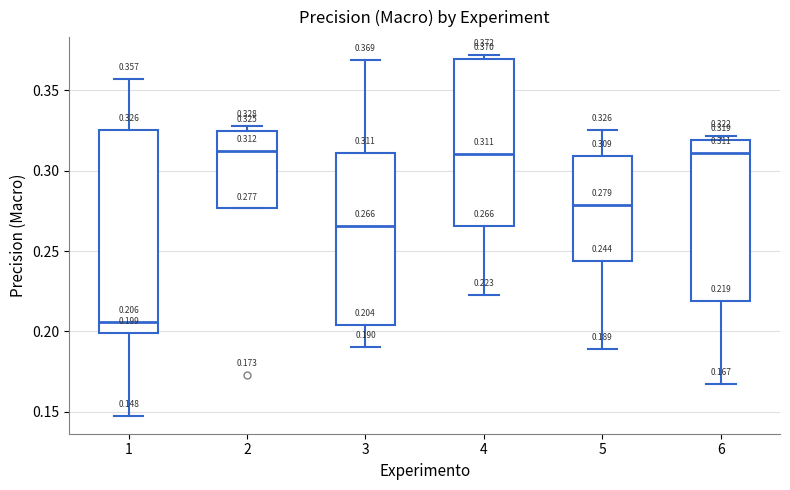

Comparing the boxes themselves (not the whiskers), which one is the tallest?

1